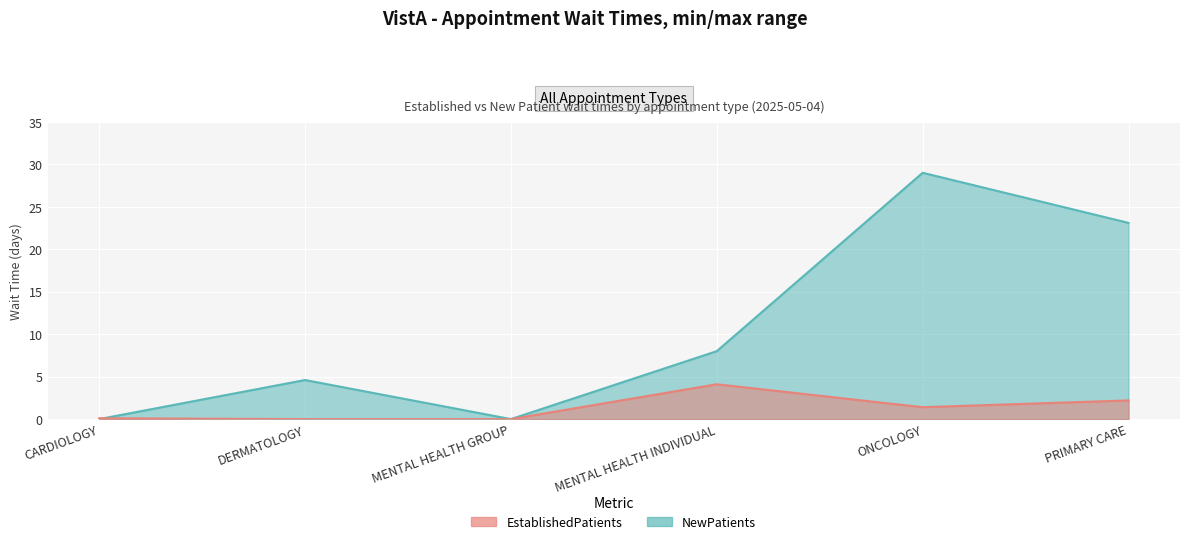

What is the difference between the highest and lowest values at MENTAL HEALTH INDIVIDUAL?

3.9